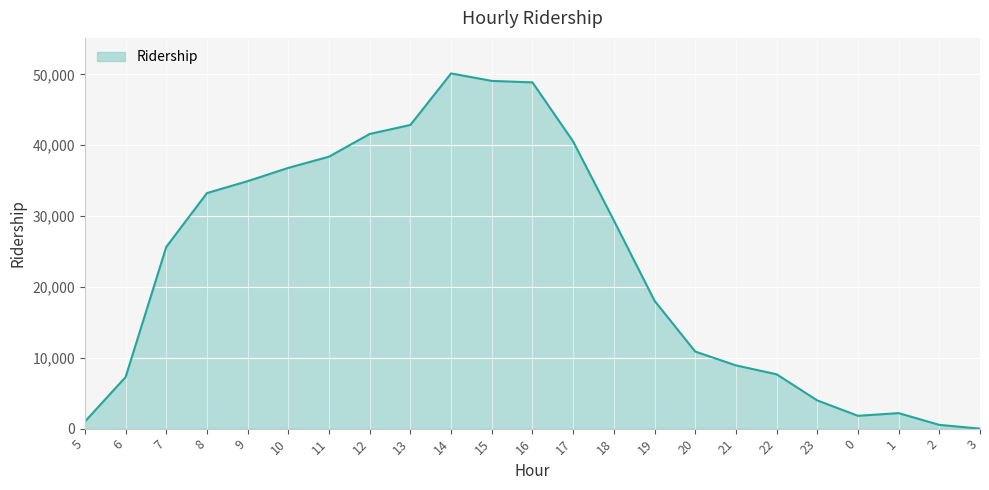

The value at 6 is 7276. True or false?

True